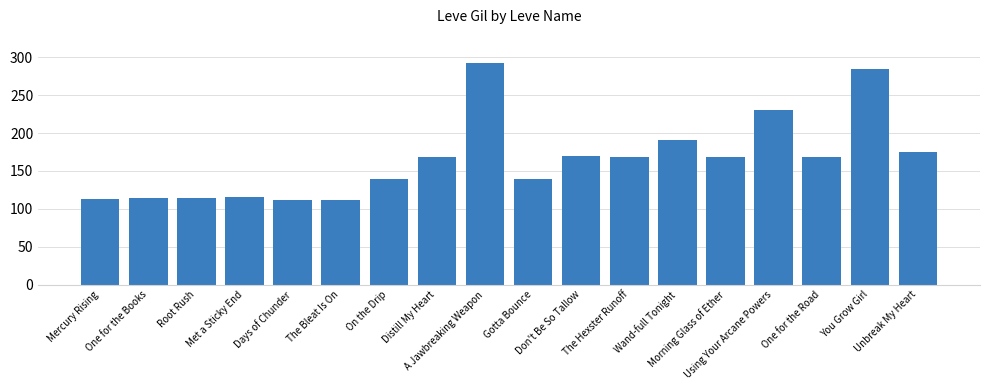

At which label is the value closest to 202?

Wand-full Tonight